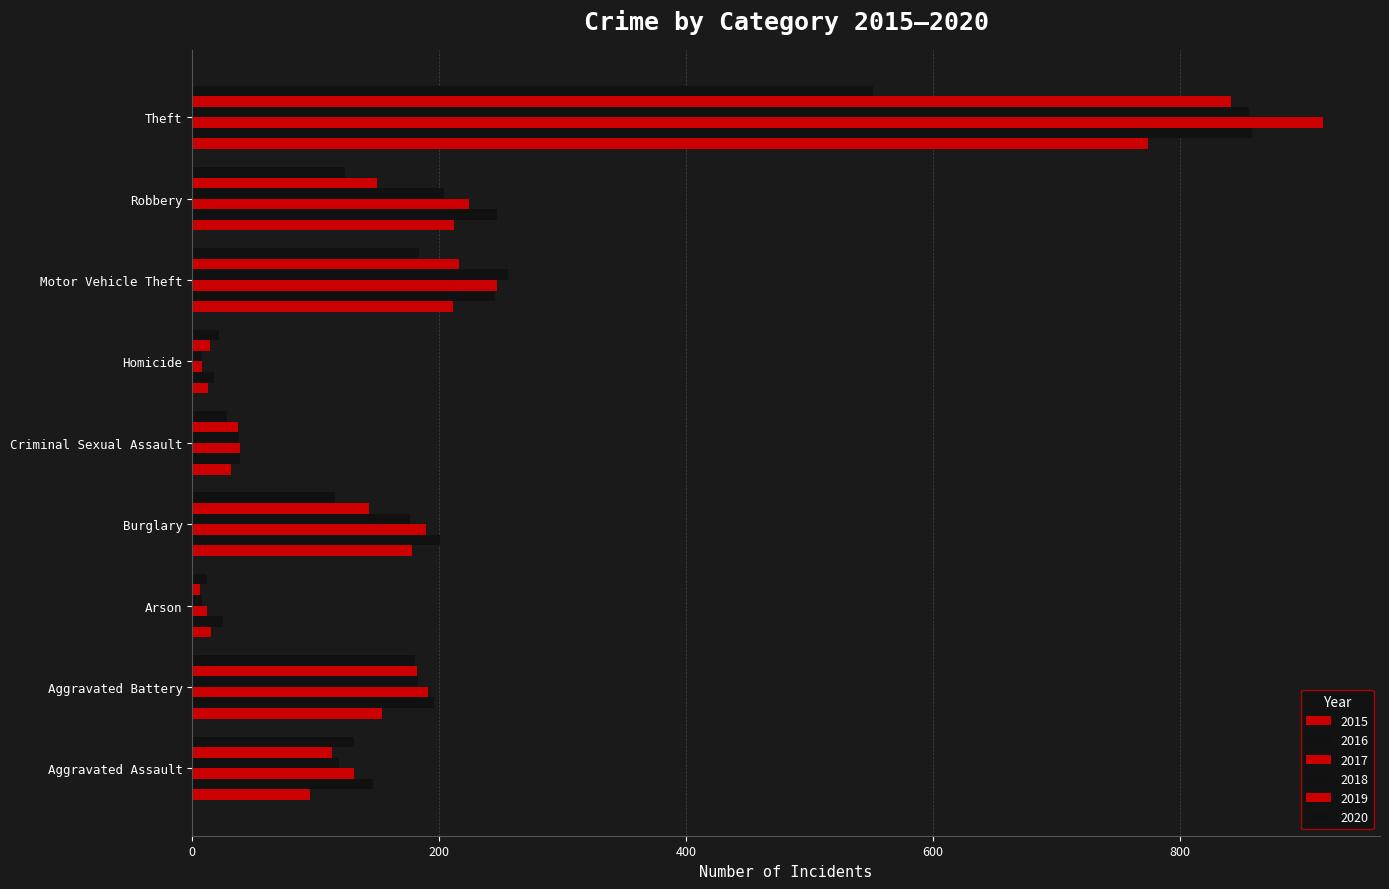

List the series in order of their peak value, lowest first.

2020, 2015, 2019, 2018, 2016, 2017